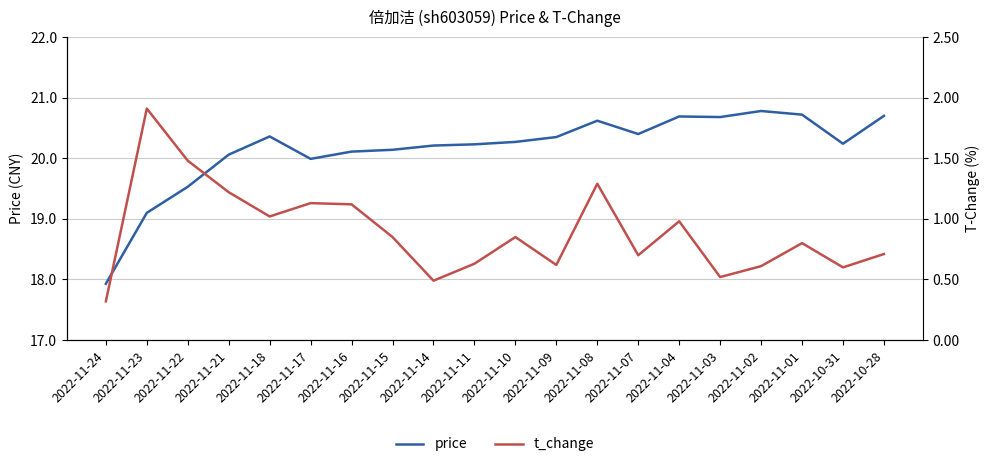

True or false: t_change and price cross at least once.

False